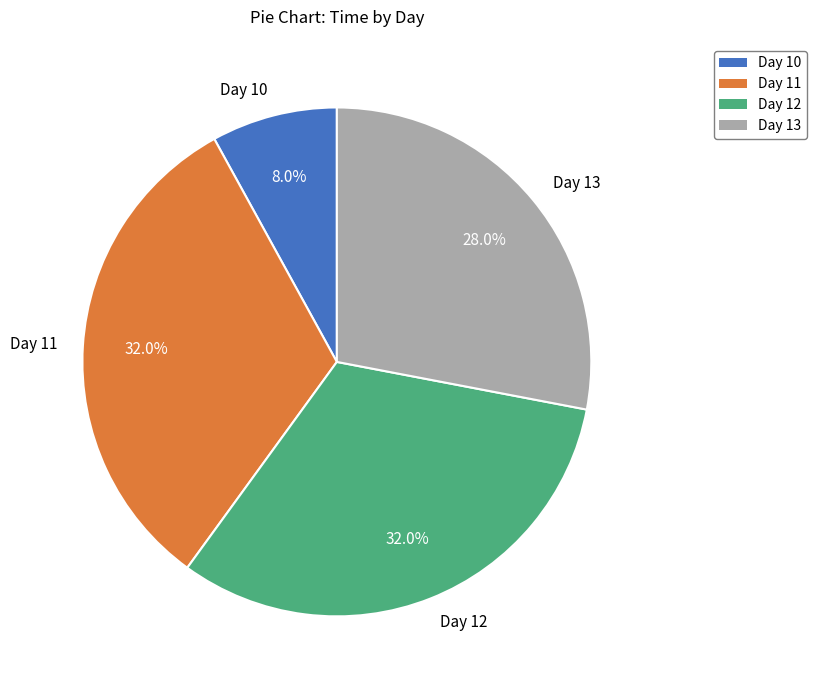

Is the sum of Day 13 and Day 12 greater than half?

Yes